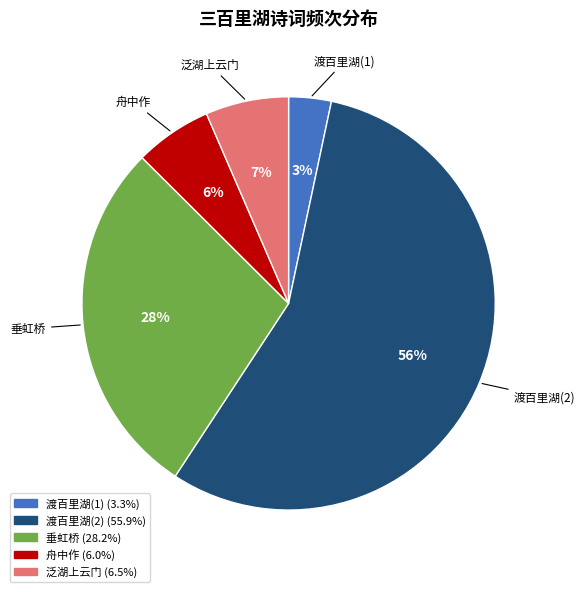

Is there a majority slice in this chart?

Yes